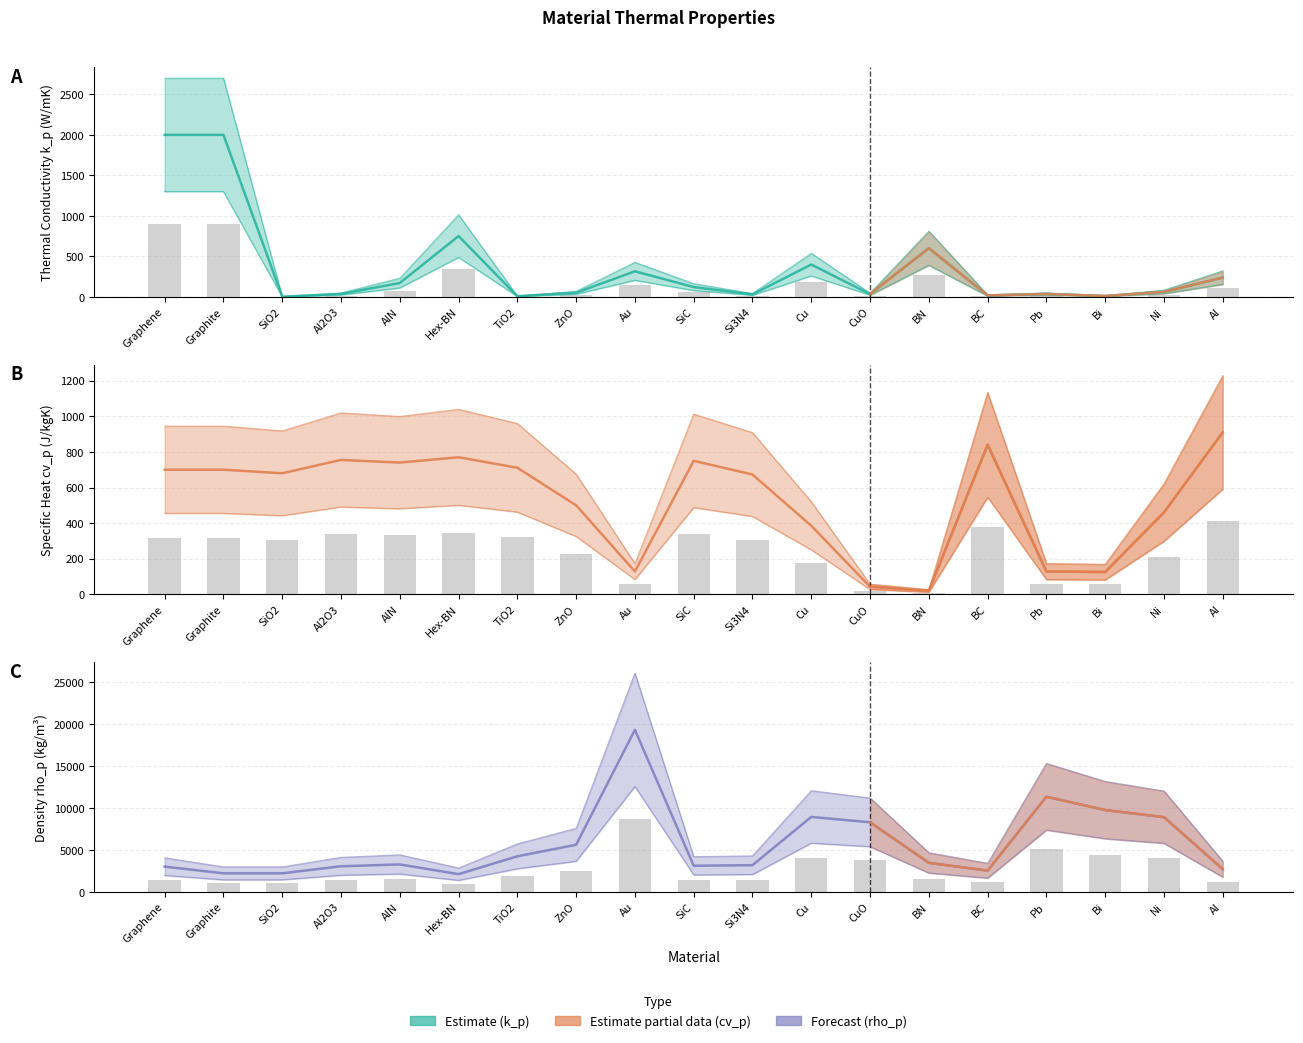

Is it true that cv_p equals 1057.0 at TiO2?

False